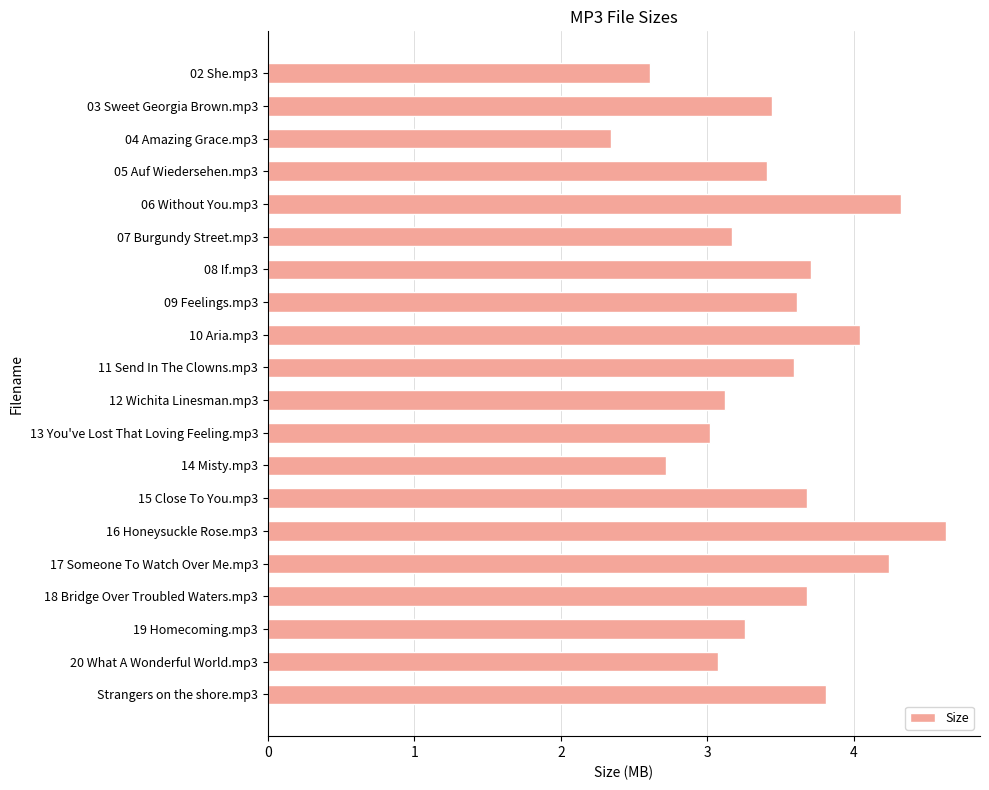

Which label corresponds to the largest value in the chart?

16 Honeysuckle Rose.mp3